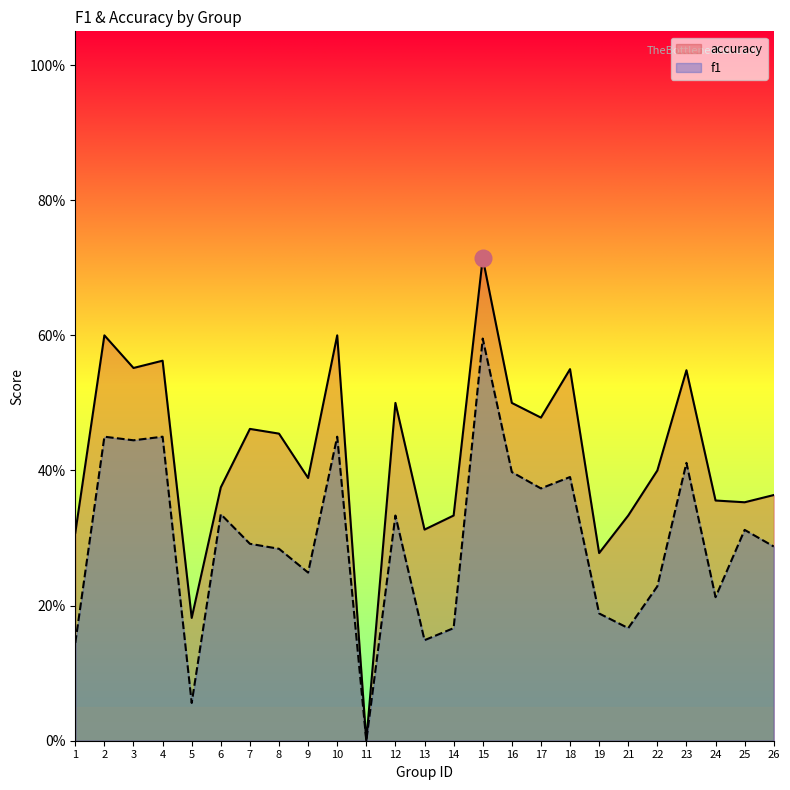

How many series are shown in this chart?

2